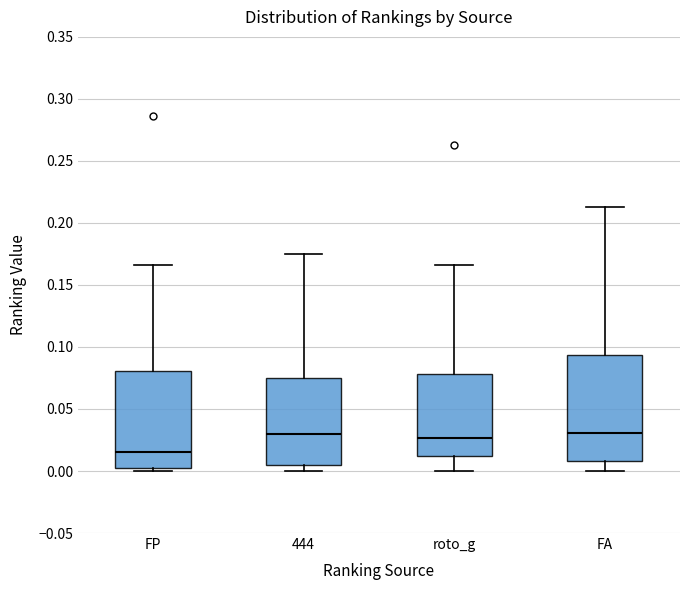

Reading left to right, transcribe this box plot: for each box, give where its median line is, the range the box spans, and where its two whiskers end, as read against the y-axis. The values are not printed on the chart, so give them approximately, as read against the axis.

FP: median 0.015, box 0.005 to 0.080, whiskers 0.000 to 0.165
444: median 0.030, box 0.005 to 0.075, whiskers 0.000 to 0.175
roto_g: median 0.025, box 0.010 to 0.080, whiskers 0.000 to 0.165
FA: median 0.030, box 0.010 to 0.095, whiskers 0.000 to 0.215